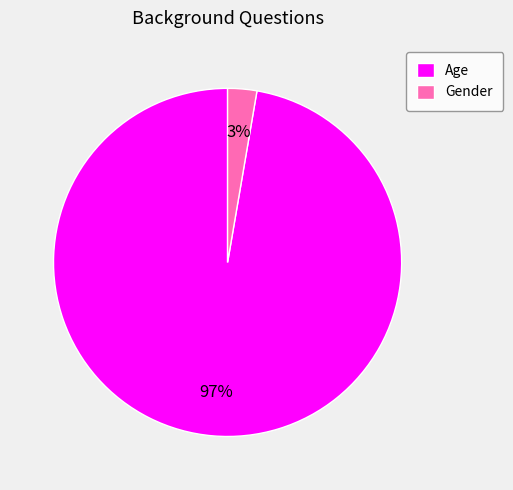

How many slices are in this pie chart?

2